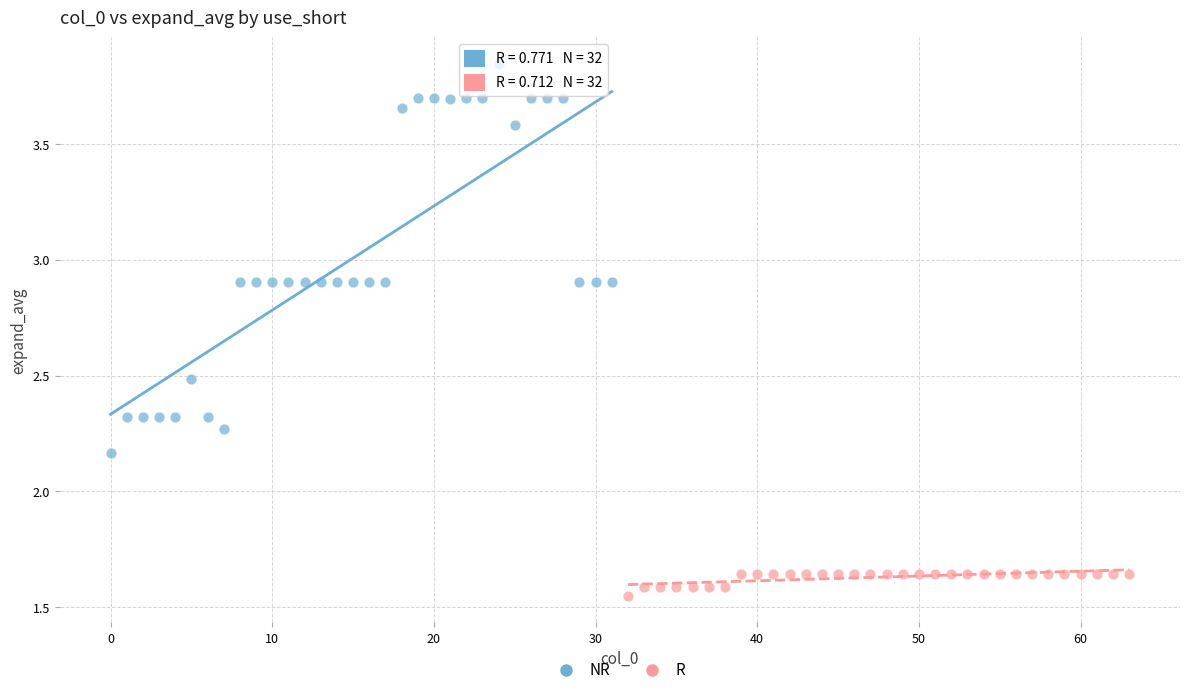

What are all the series names shown in the legend?

NR, R